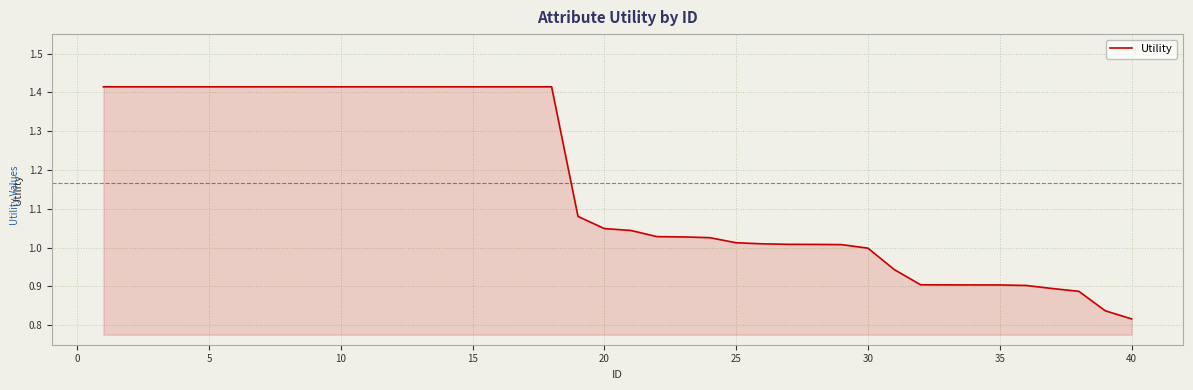

What is the difference between the maximum and minimum values?

0.6